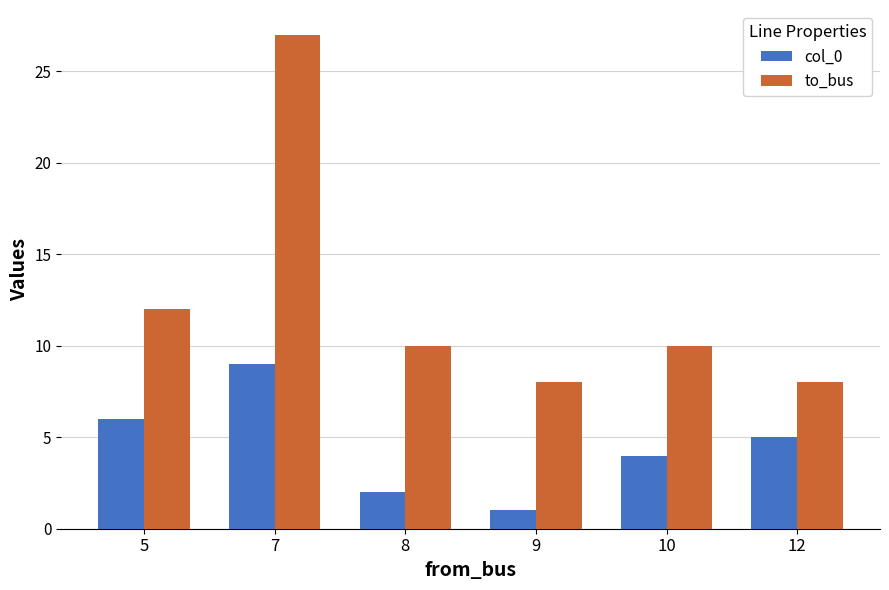

At 8, list the series in order from smallest to largest.

col_0, to_bus